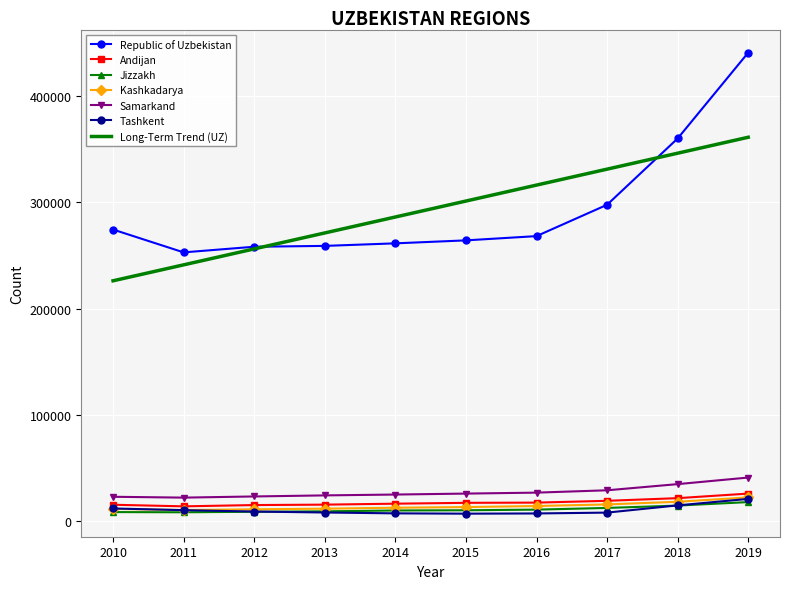

Which series has the largest range (max minus min)?

Republic of Uzbekistan